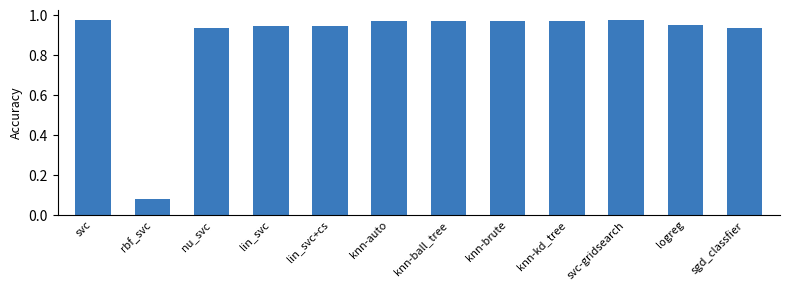

Which has a higher value, lin_svc or svc?

svc